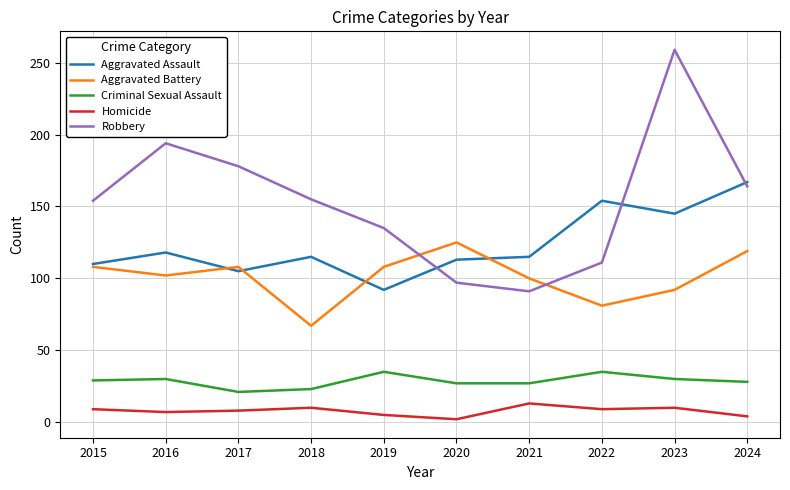

What is the approximate value of Homicide at 2015, to the nearest 5?

10